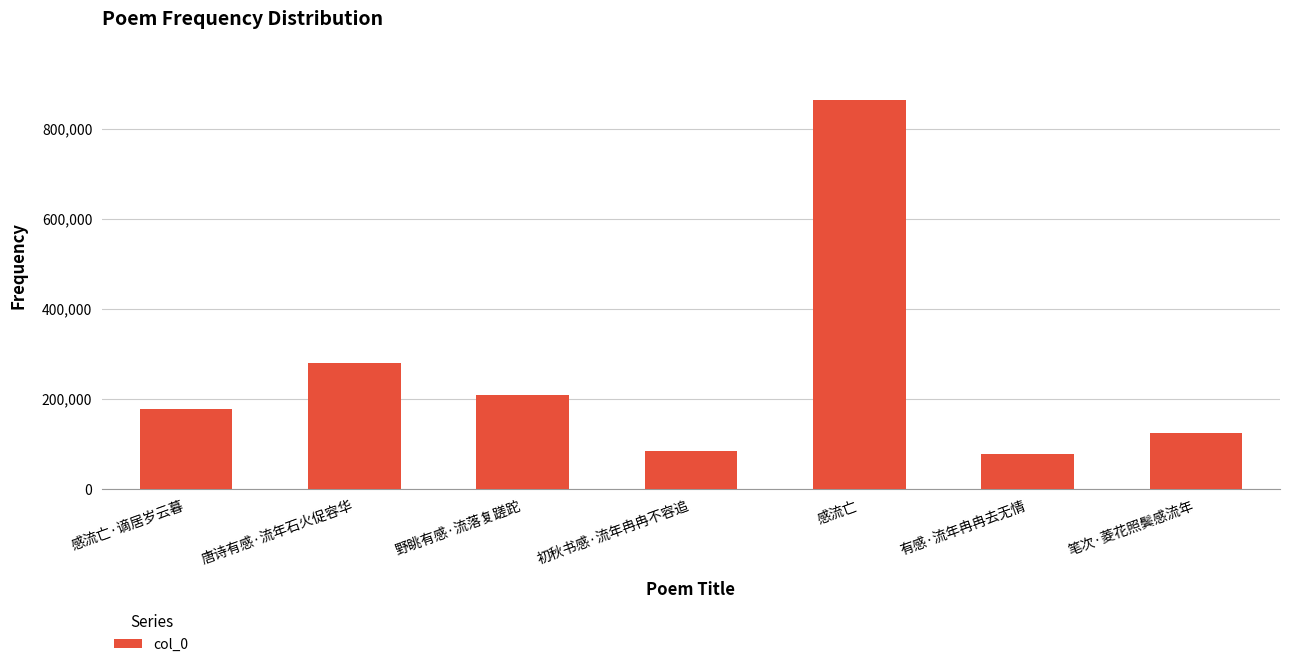

The value at 唐诗有感·流年石火促容华 is 280467. True or false?

True